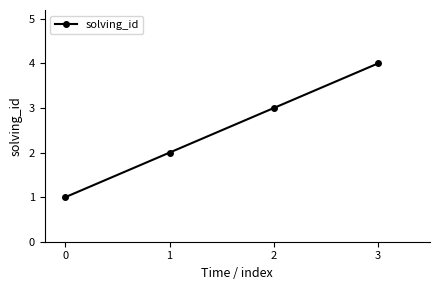

True or false: the data shows 2 at 3.

False